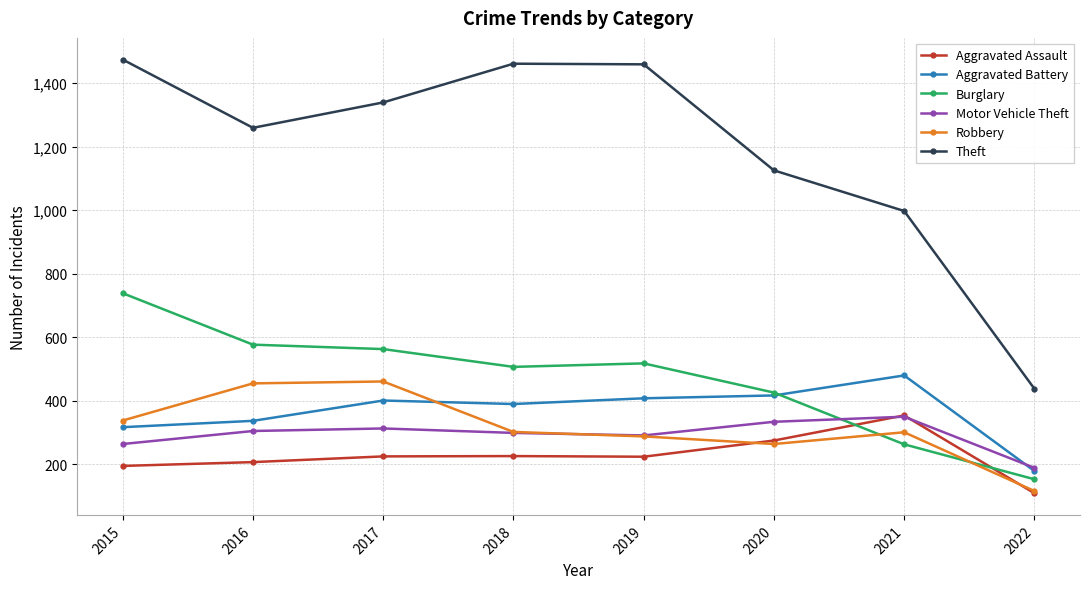

How many interior local valleys does the Theft series have?

1